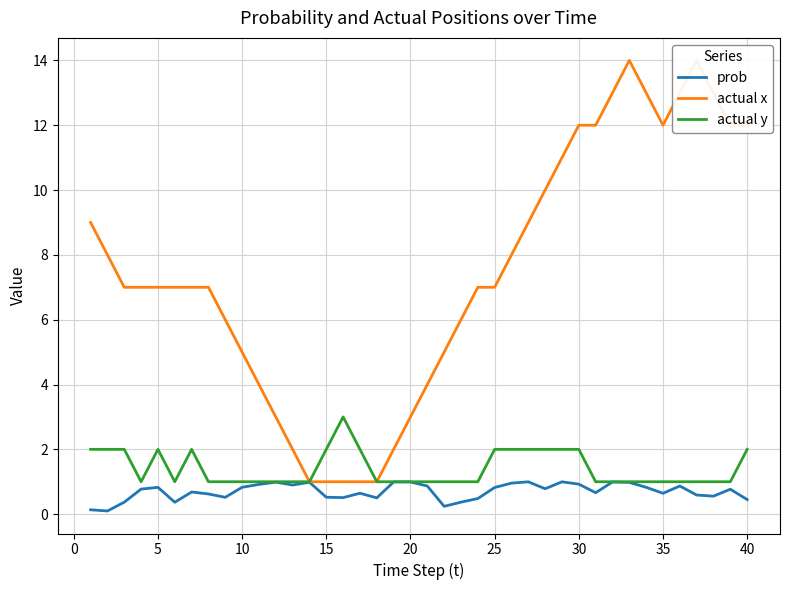

True or false: actual y and prob intersect in this chart.

False